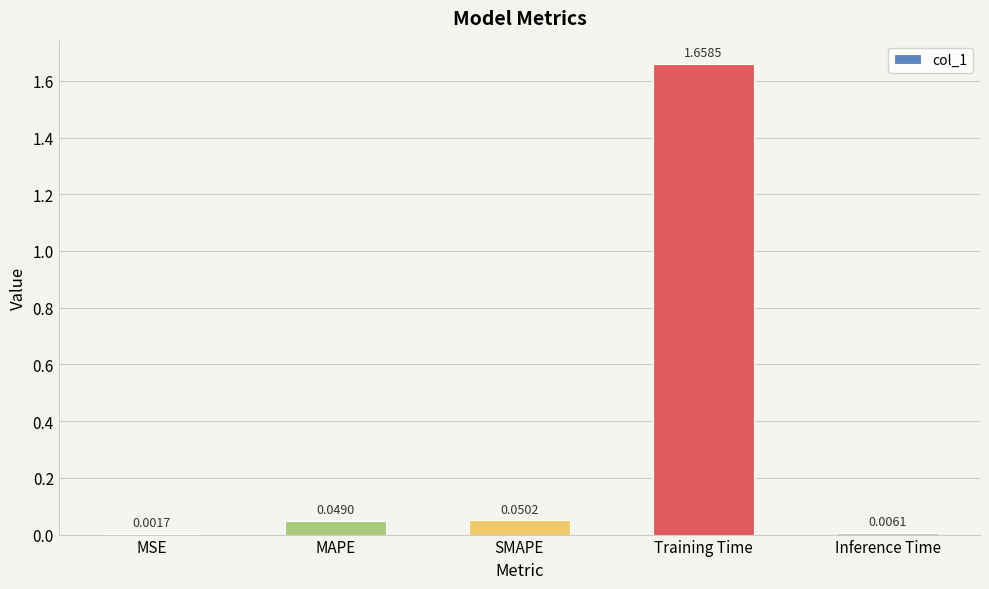

What is the change in value from SMAPE to Training Time?

+1.6